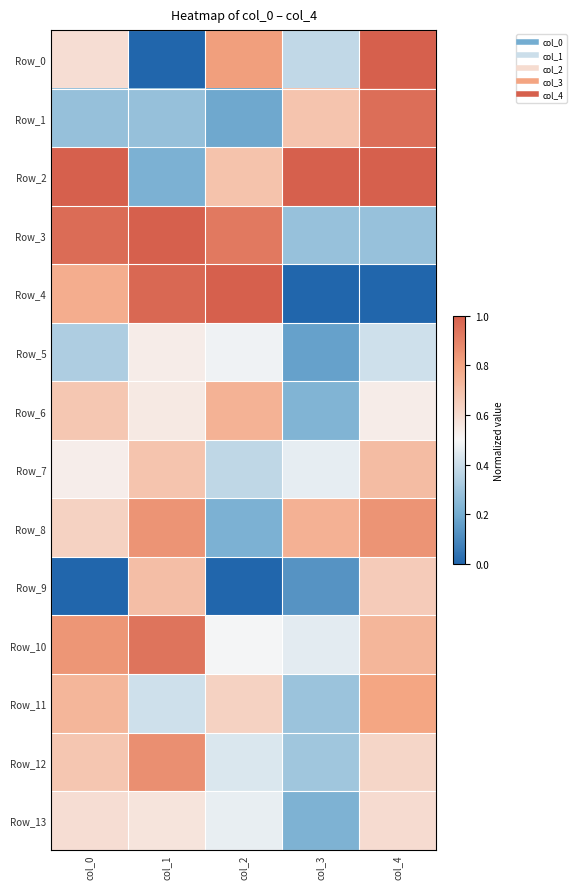

What is the difference between the highest and lowest values at col_4?

1.0